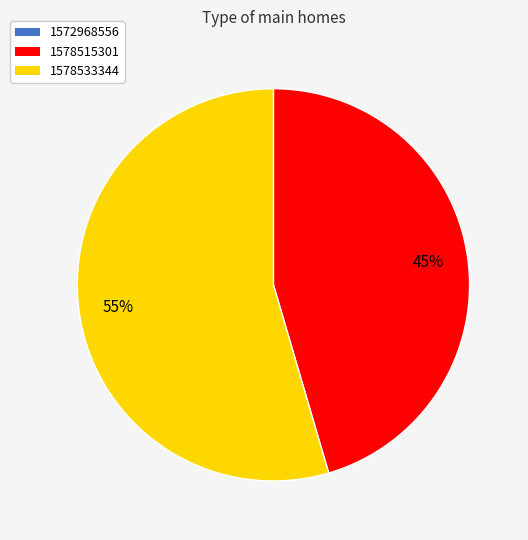

The 1578533344 slice represents 49% of the pie. True or false?

False